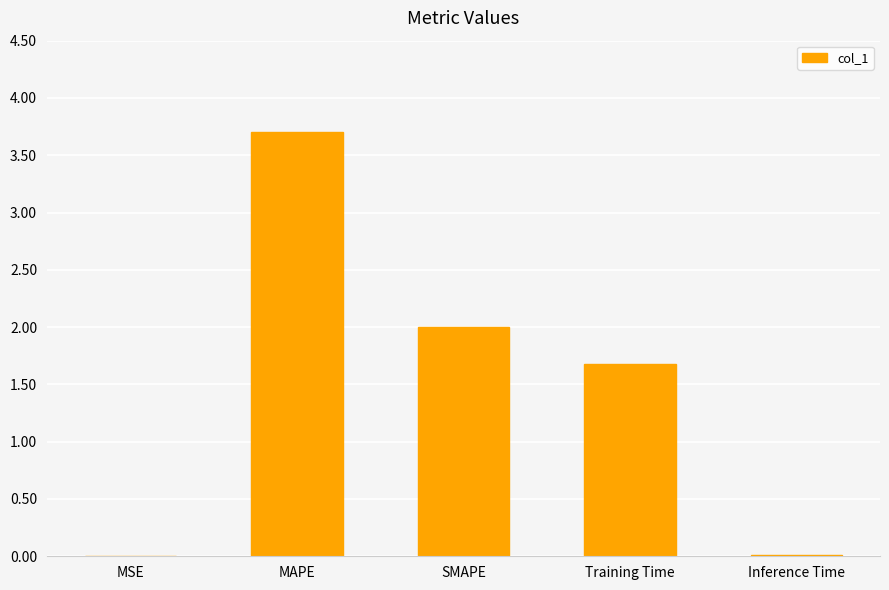

Between MAPE and SMAPE, which is larger?

MAPE